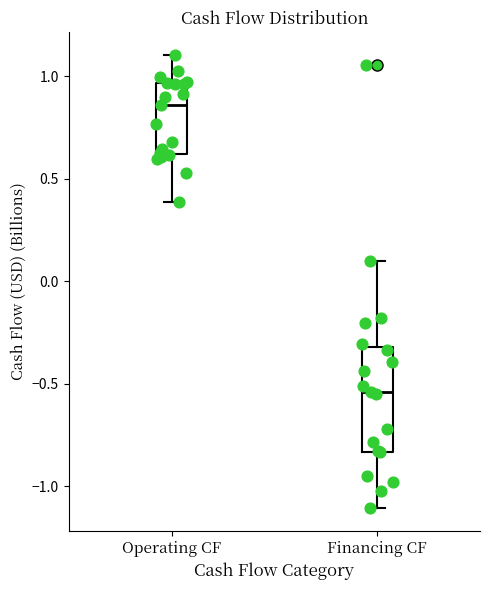

Which box is the tallest, from its lower edge to its upper edge?

Financing CF